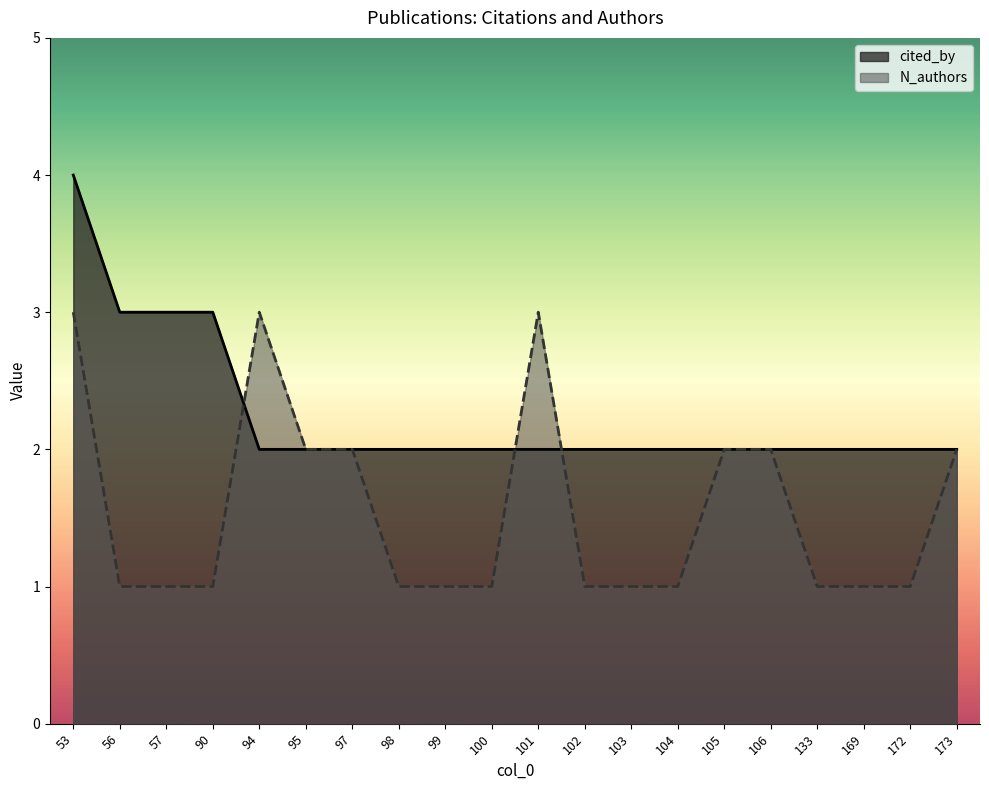

What is the highest value of the N_authors series?

3